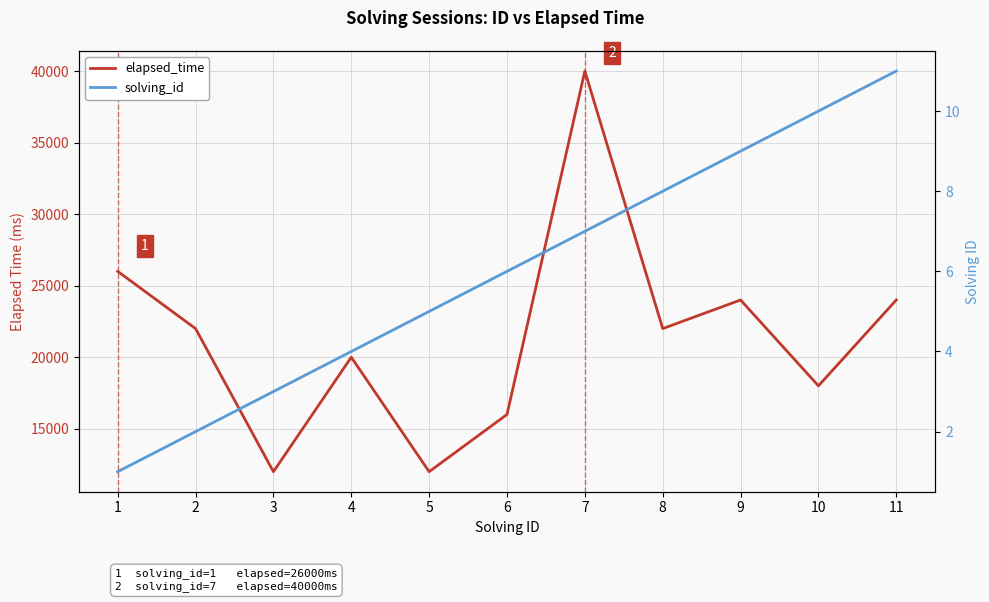

What is the value of the solving_id point at the 4th from the left?

4